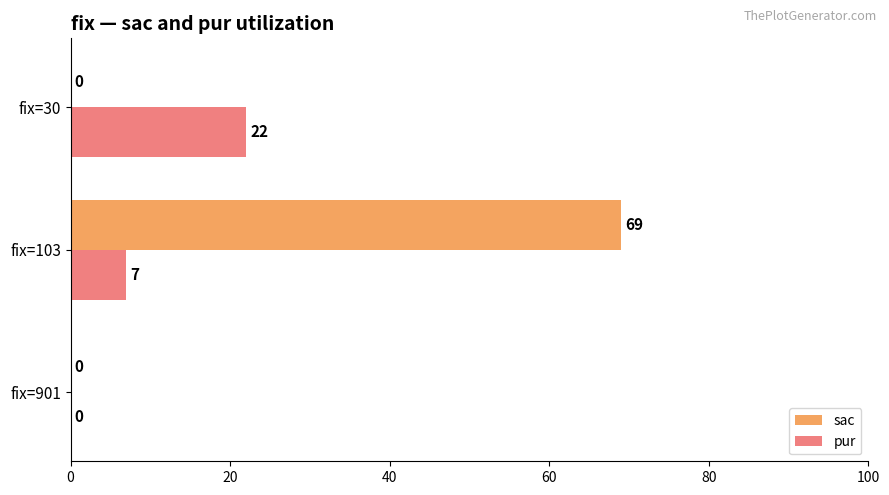

Which category has the highest value across all series?

fix=103